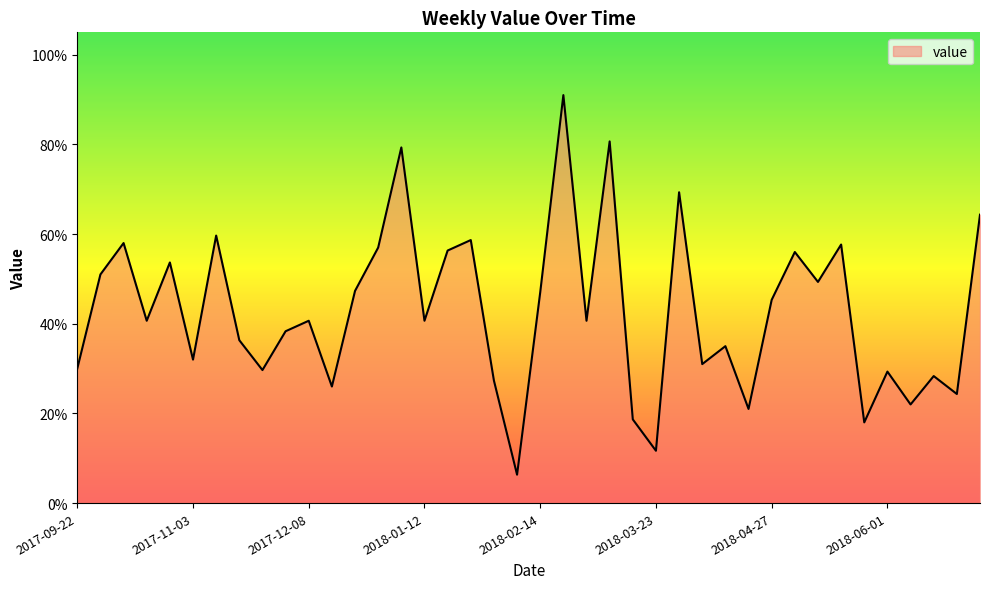

What is the value of the 26th point from the left?

0.1